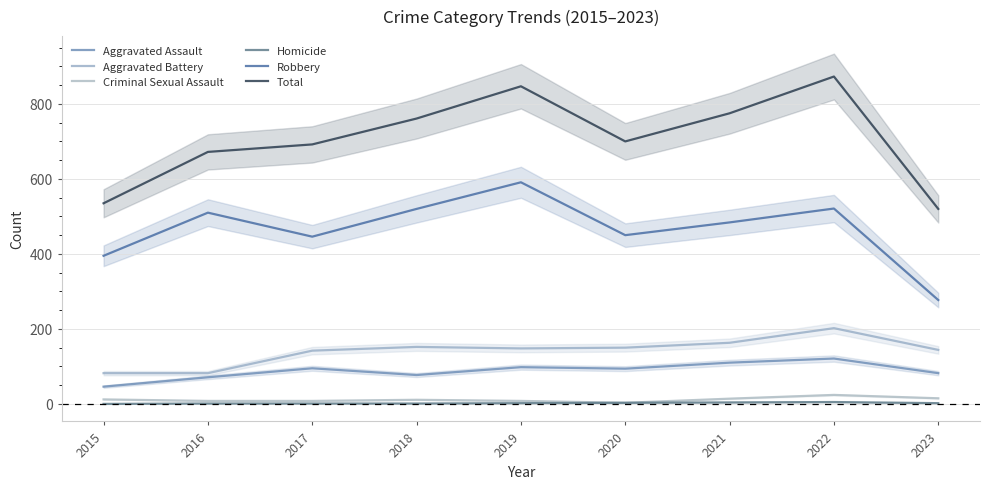

Reading right to left, what are all the values shown in this chart?

Aggravated Assault: 82	121	110	94	98	77	95	71	46
Aggravated Battery: 144	202	163	150	148	152	142	82	82
Criminal Sexual Assault: 15	24	14	3	8	11	8	8	12
Homicide: 2	5	4	3	2	1	1	1	0
Robbery: 277	521	484	450	591	520	446	510	395
Total: 520	873	775	700	847	761	692	672	535